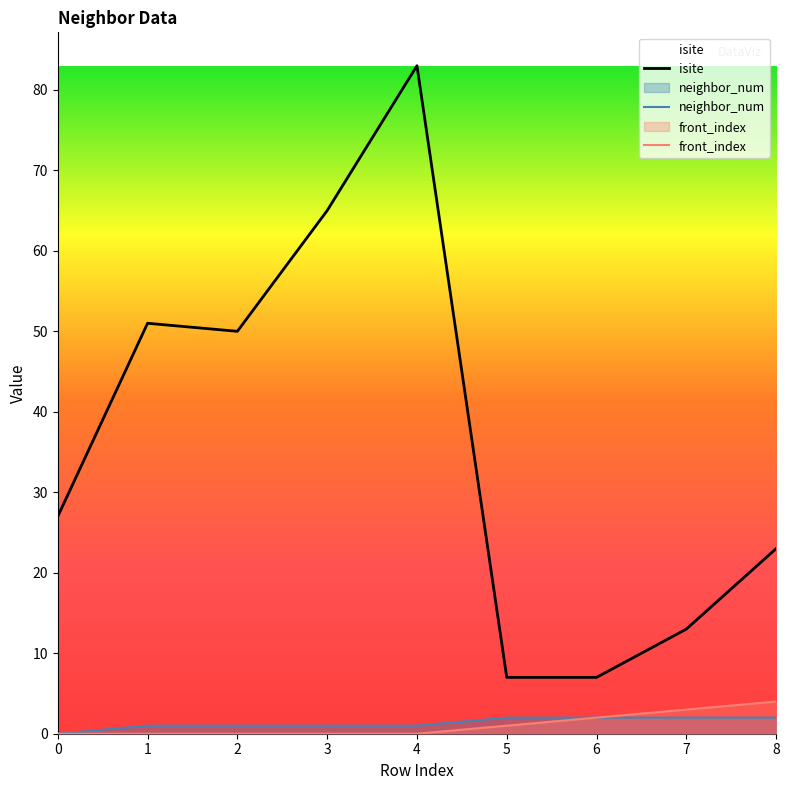

What is the highest value of the neighbor_num series?

2